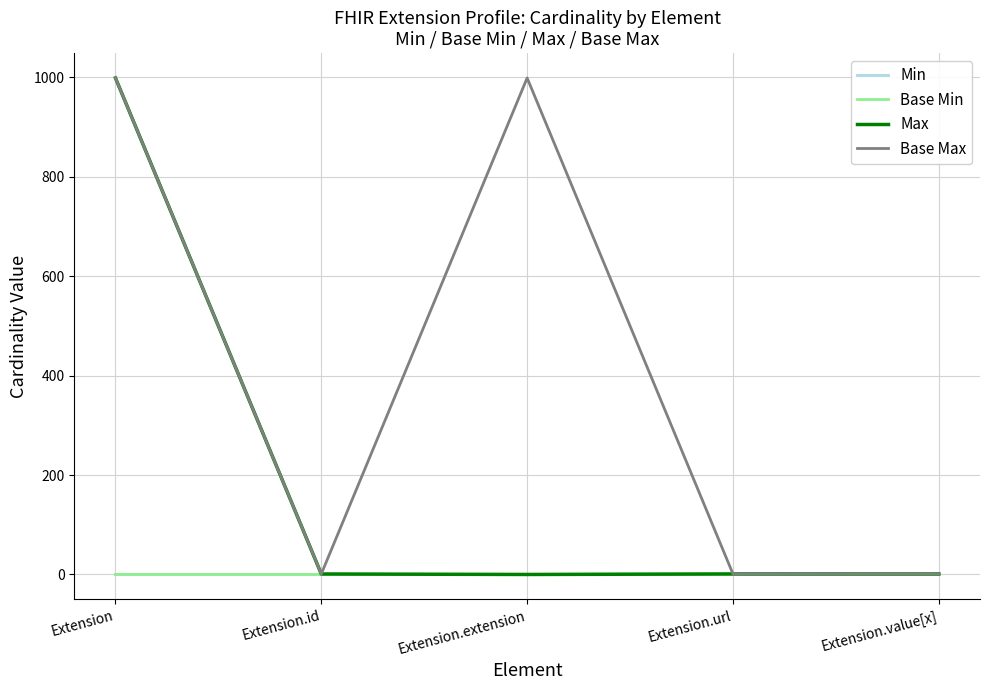

Does the chart display data point markers on the line(s)?

No